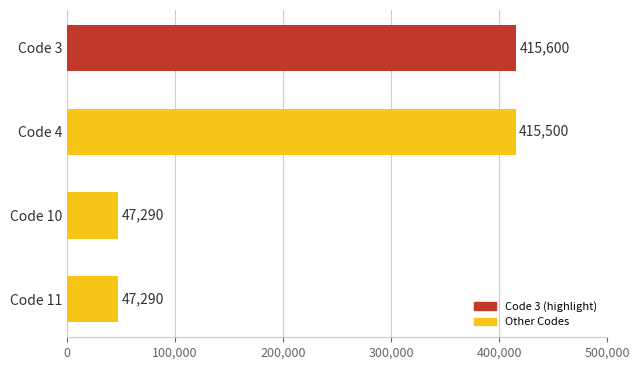

The value at Code 10 is 47290. True or false?

True